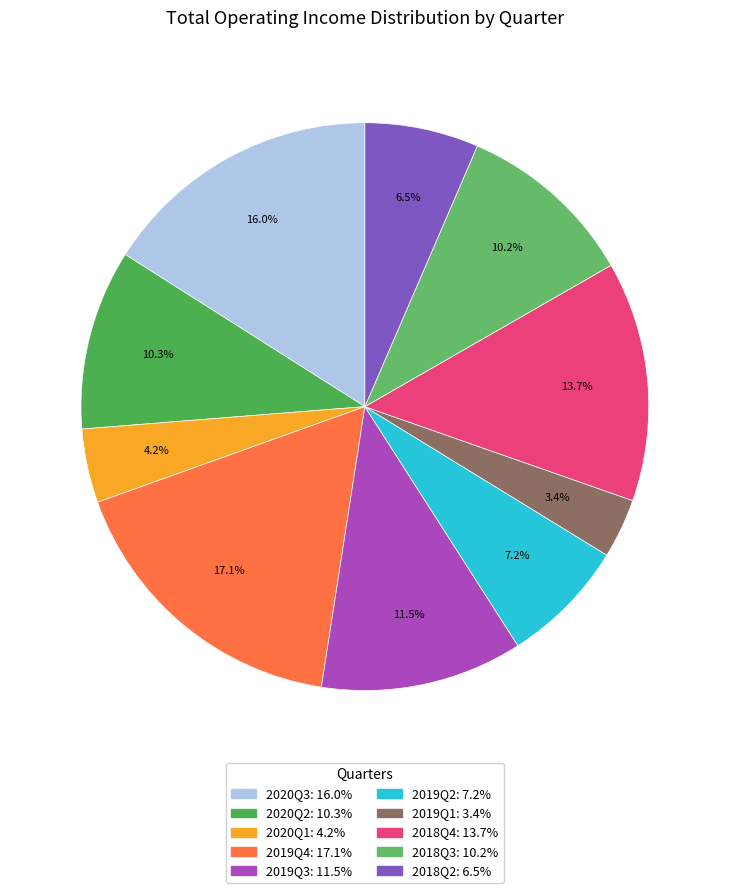

What is the largest slice in the pie chart?

2019Q4